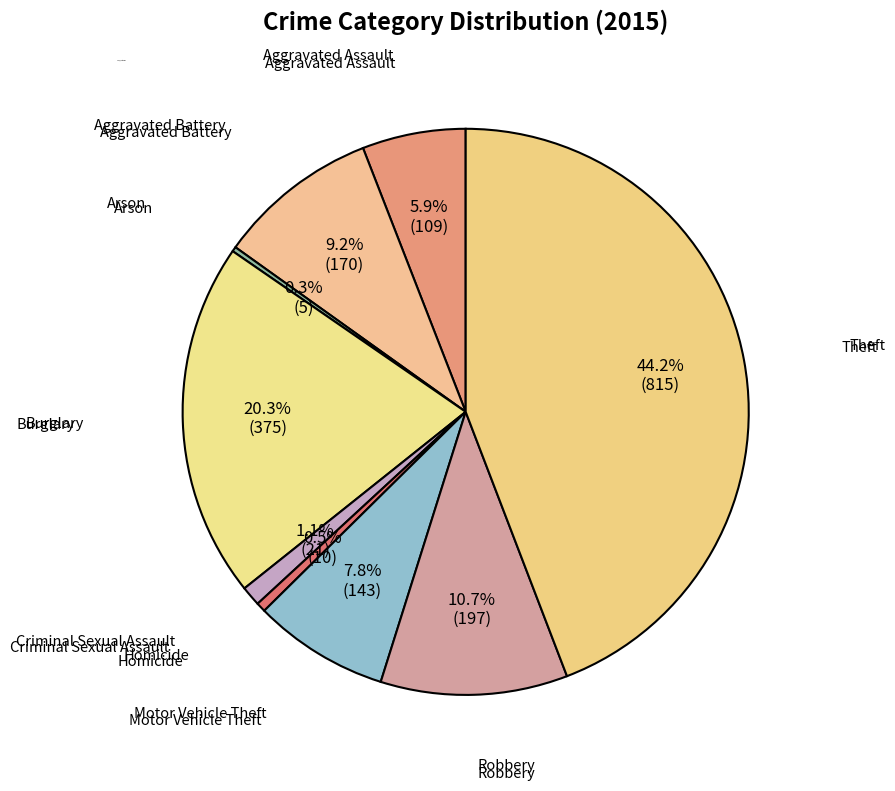

Which category has the biggest portion of the pie?

Theft